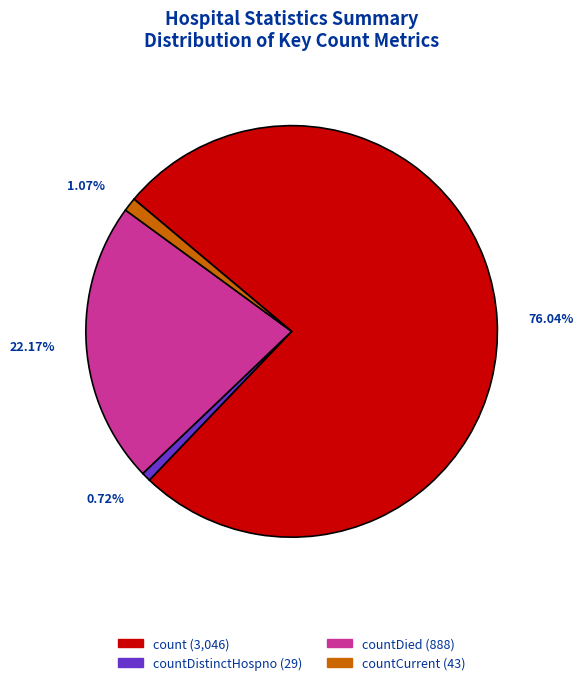

Does any single category account for the majority?

Yes